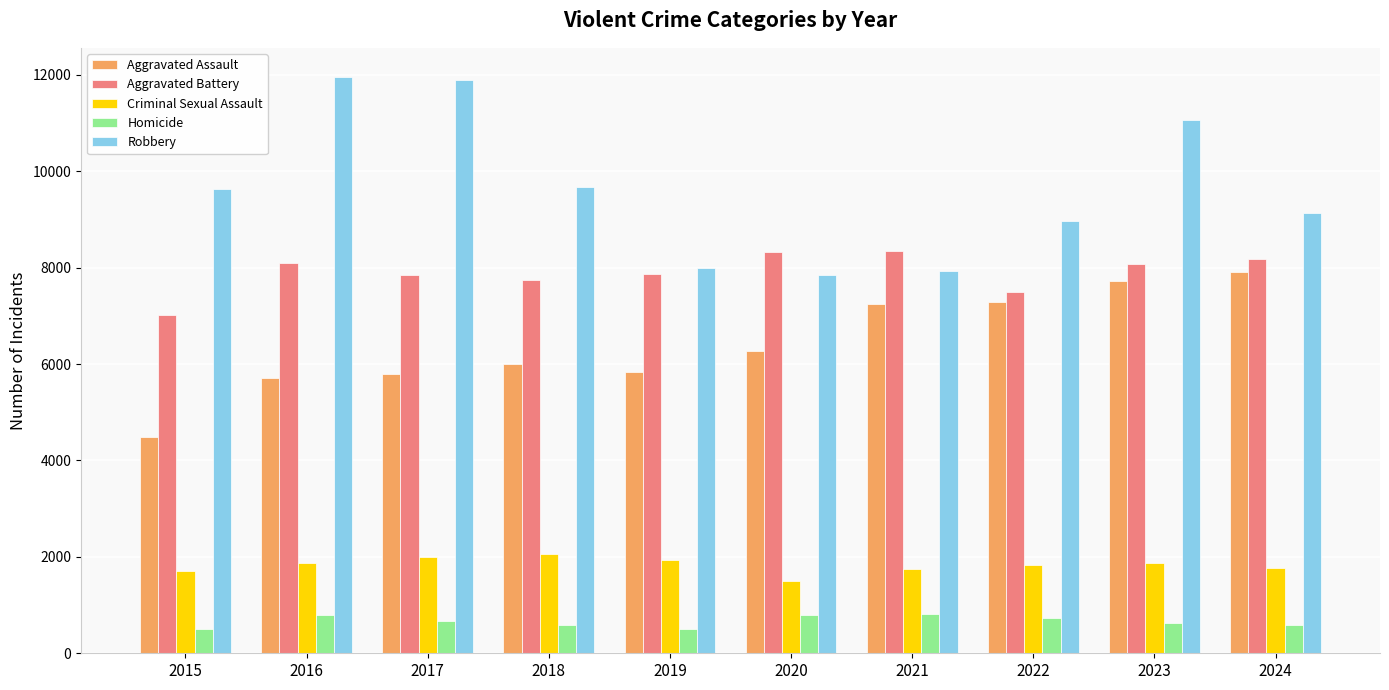

The Aggravated Assault series shows 6002 at 2018. True or false?

True